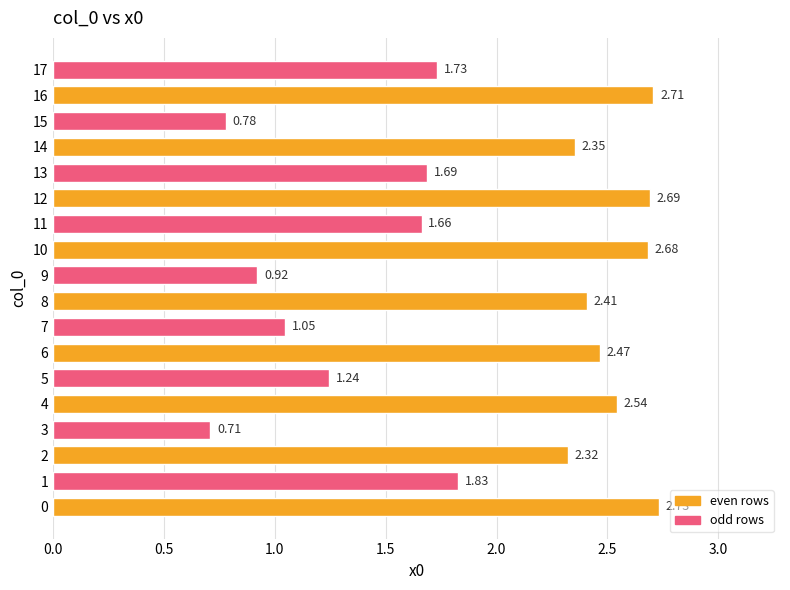

Are the bars grouped side by side (vs. stacked)?

No